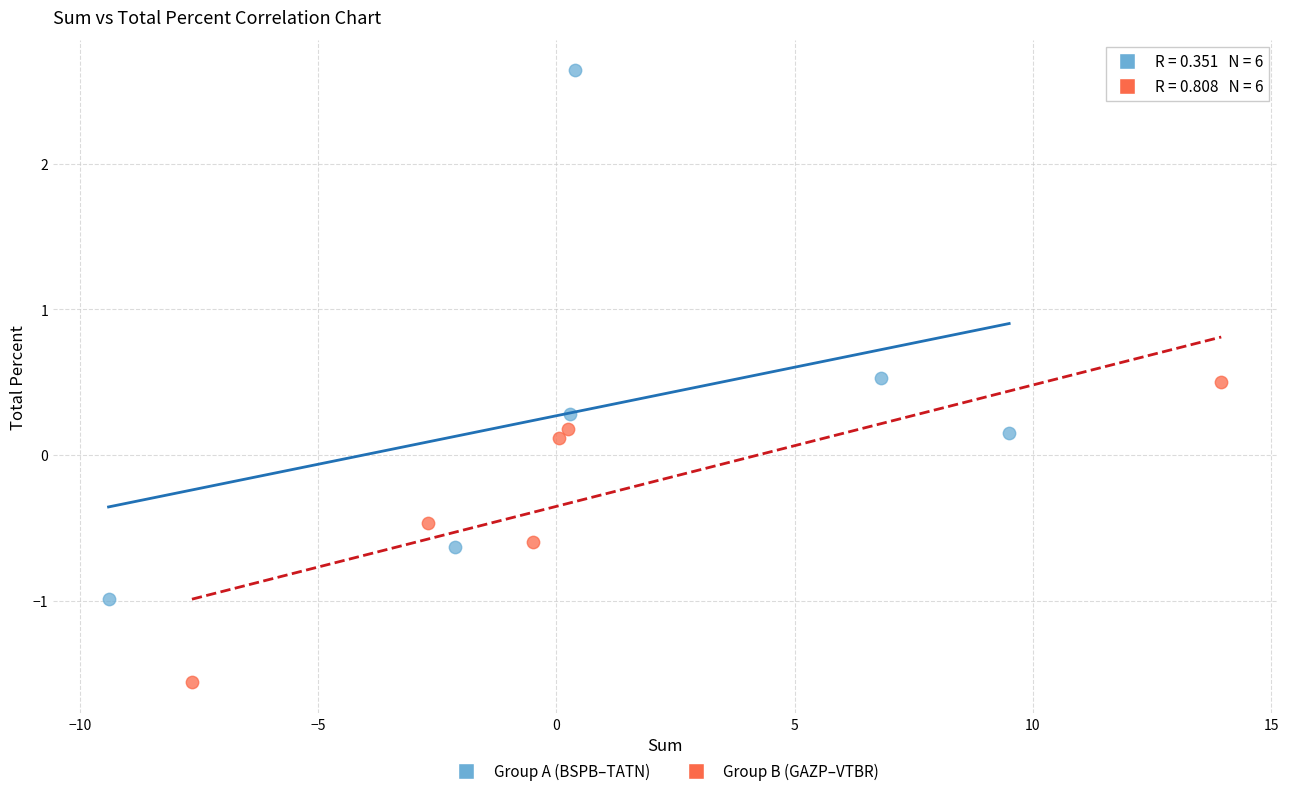

Which series contains the lowest Y value?

Group B (GAZP–VTBR)